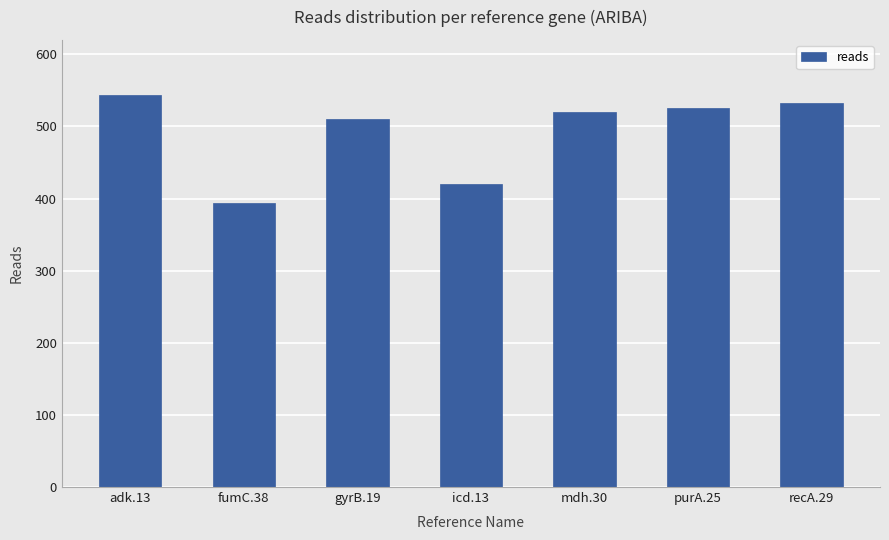

What is the value of the 4th bar from the left?

420